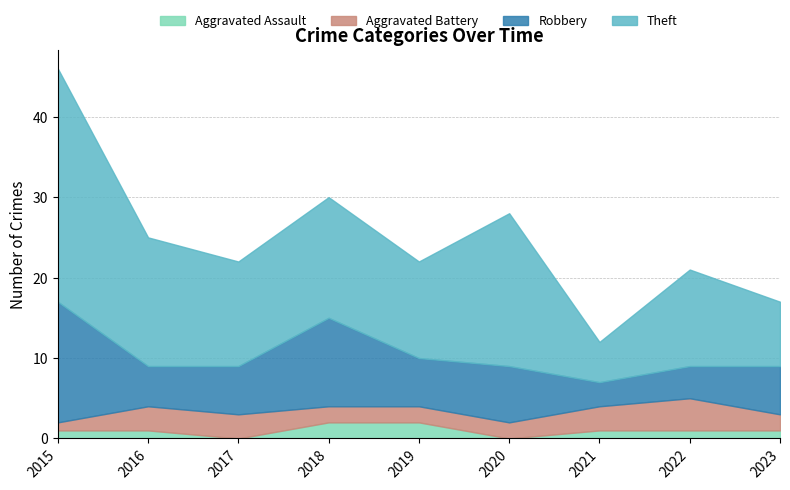

In Robbery, how many points are lower than both neighbors (excluding endpoints)?

3